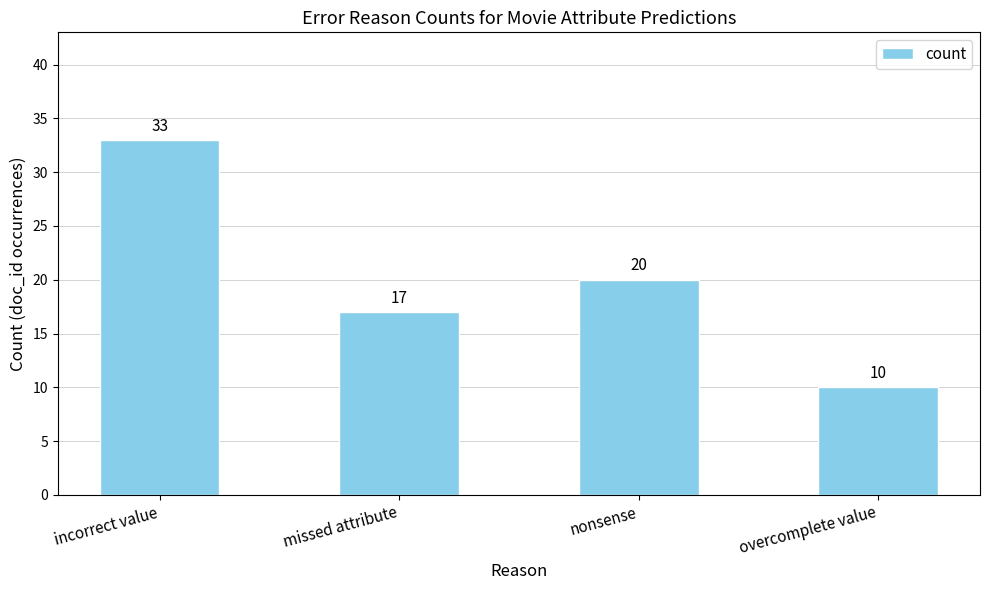

The chart shows a value of 20 at nonsense. True or false?

True